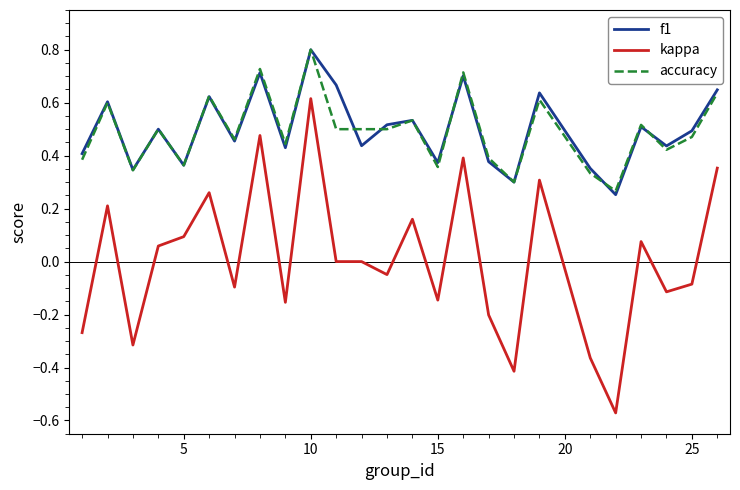

Which series has the widest spread of values?

kappa